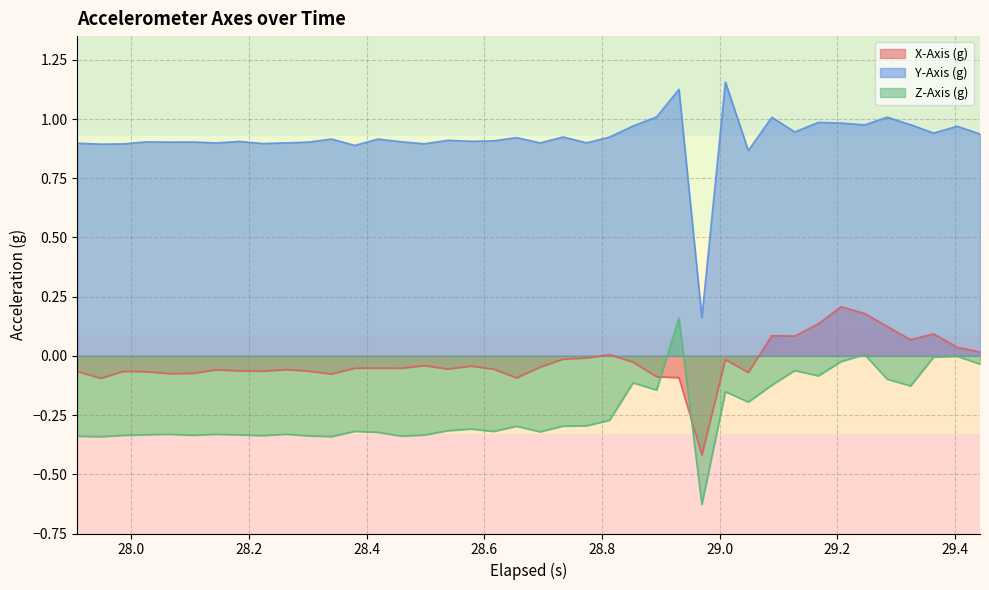

Which series has the widest spread of values?

Y-Axis (g)